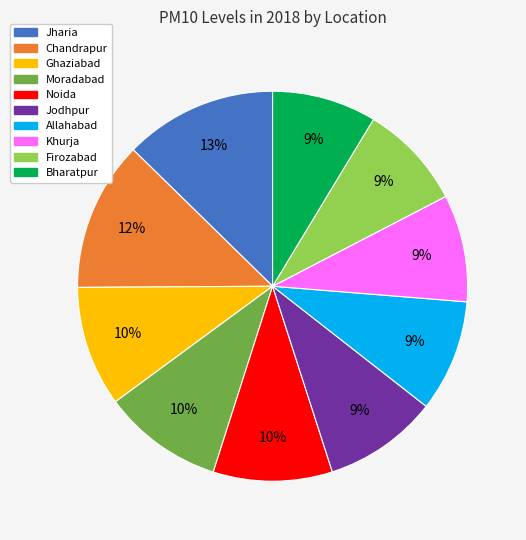

Between Khurja and Ghaziabad, which is larger?

Ghaziabad